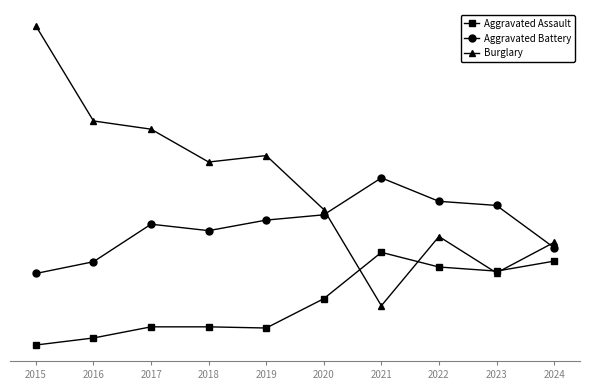

What are all the series names shown in the legend?

Aggravated Assault, Aggravated Battery, Burglary